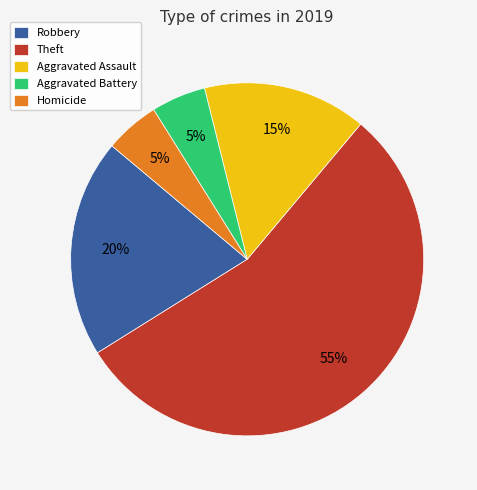

To the nearest percent, what is the difference between the Robbery and Aggravated Assault slice percentages?

5%